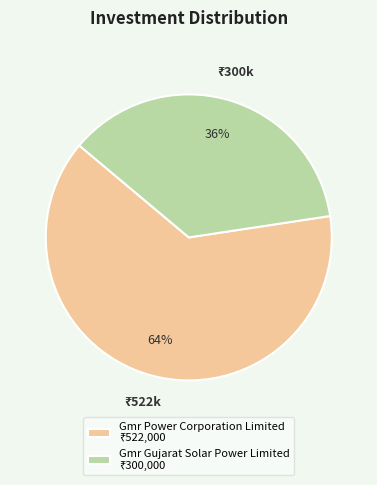

Is it true that Gmr Power Corporation Limited is 76% of the pie?

False